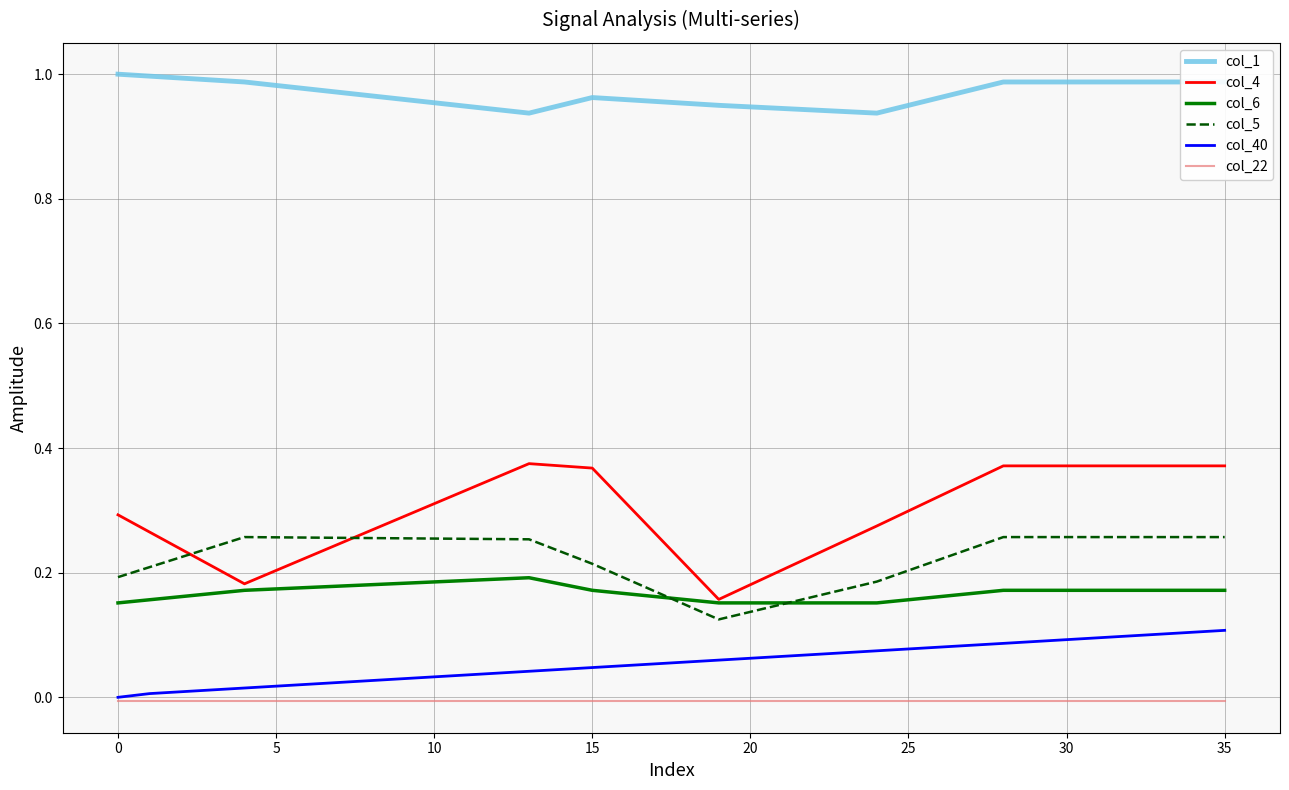

True or false: col_22 and col_5 cross at least once.

False